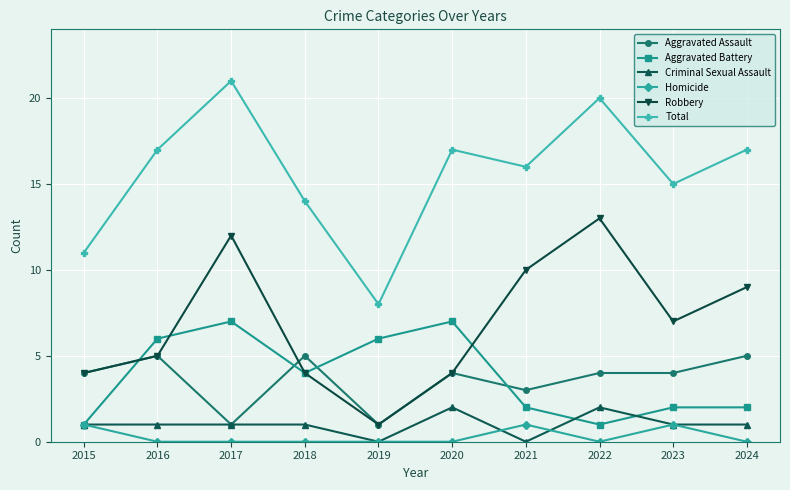

The Aggravated Battery series shows 7 at 2017. True or false?

True